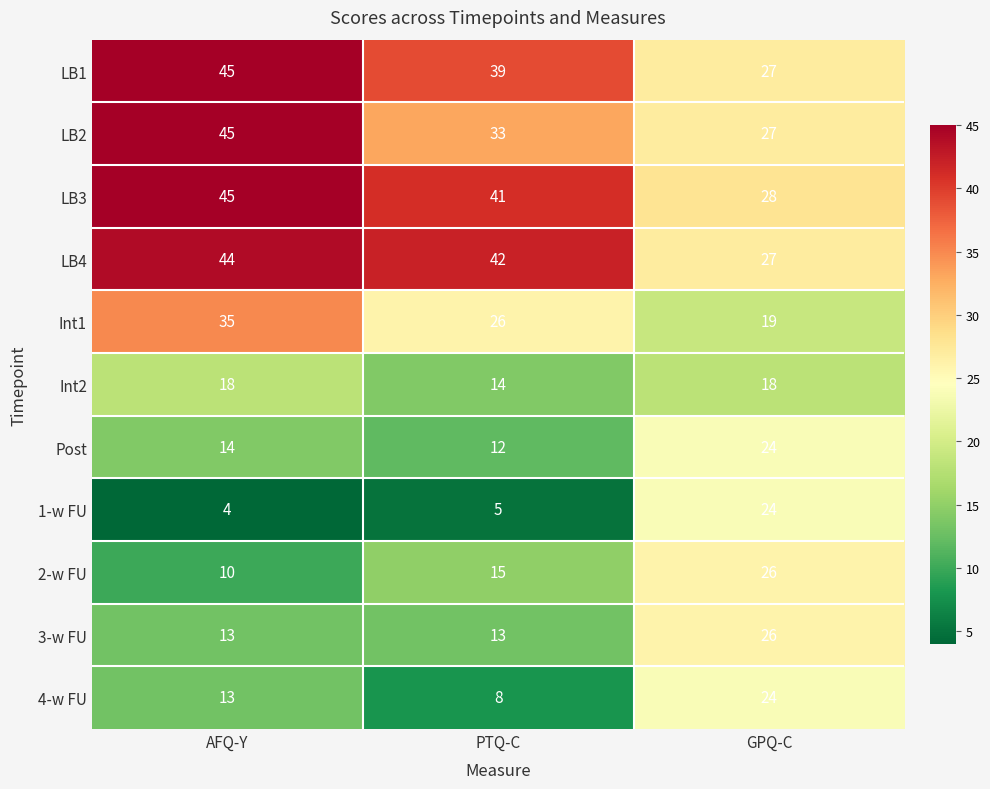

Count the number of categories in the chart.

3